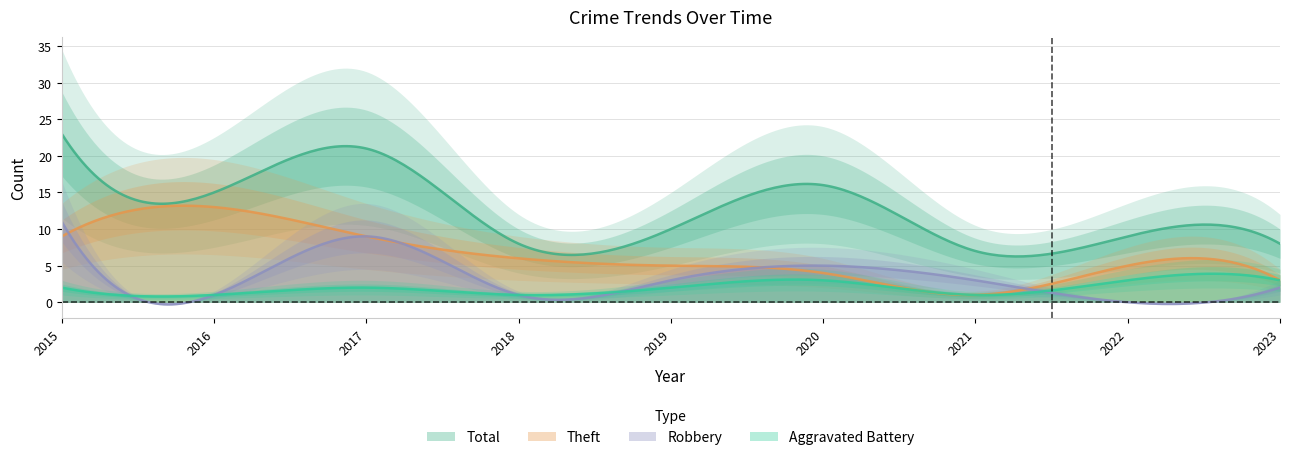

What is the highest value of the Aggravated Battery series?

3.9